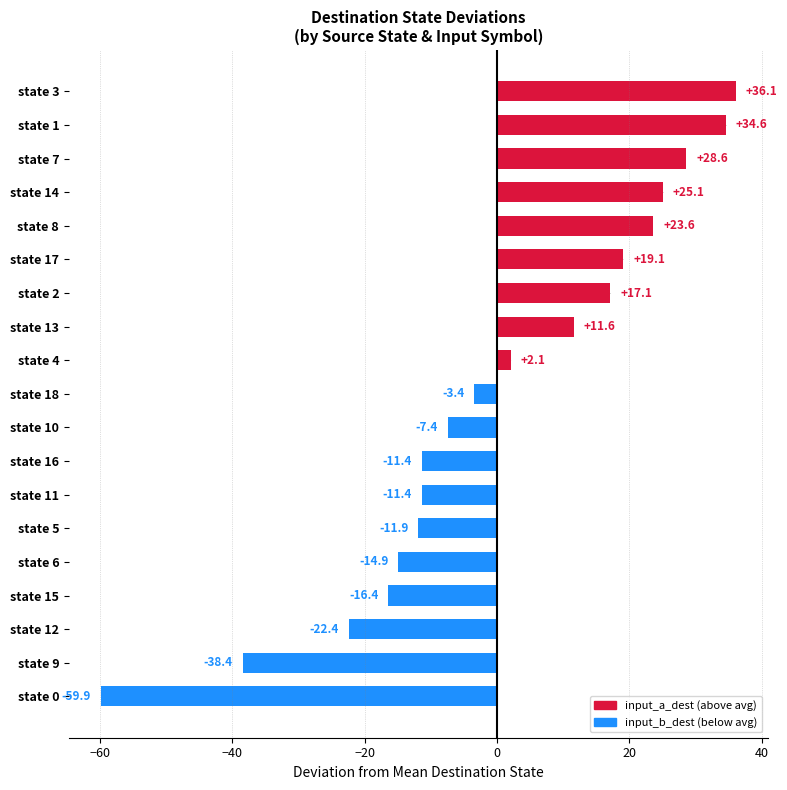

Which has a higher value, state 17 or state 18?

state 17